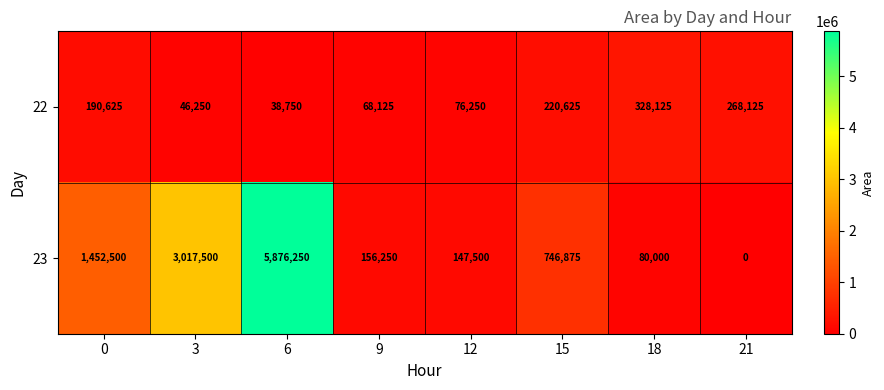

List the series in order of their overall mean, highest first.

23, 22